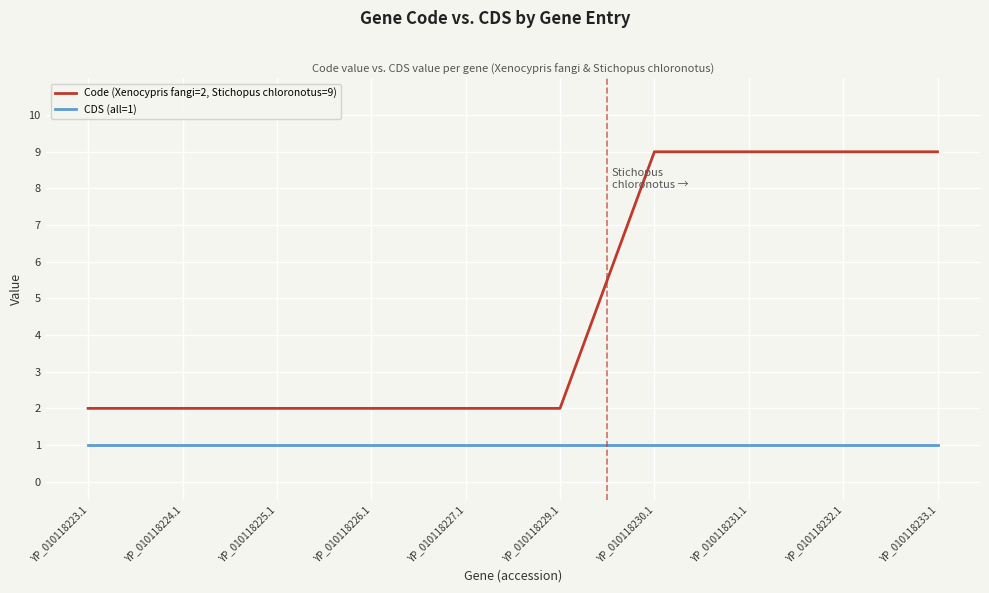

What is the maximum value shown in the chart?

9